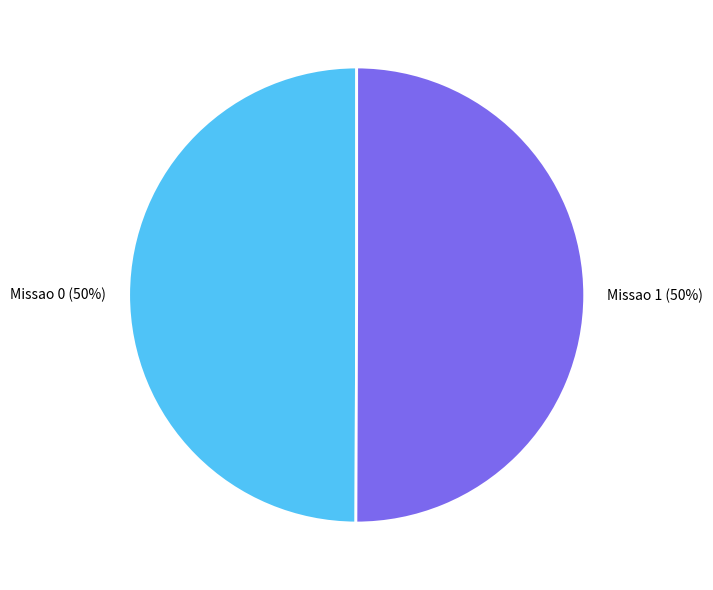

What is the ratio of the value at Missao 0 to the value at Missao 1?

1.0